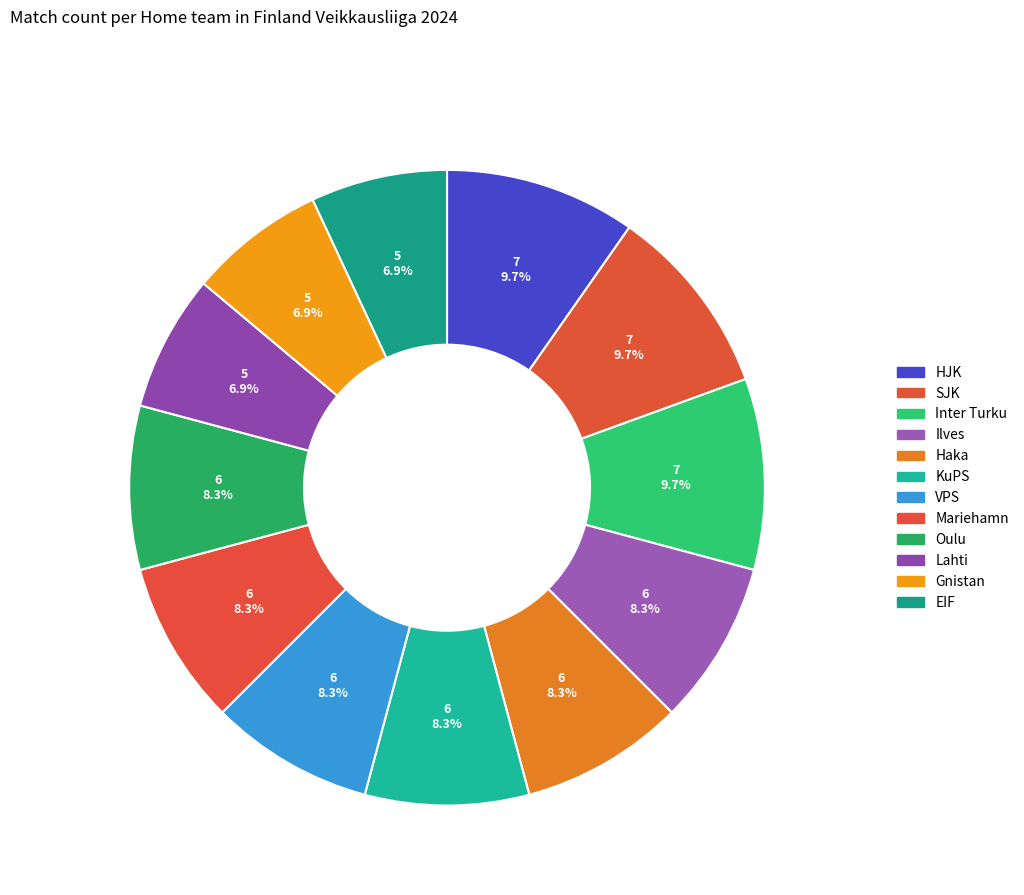

How many slices are in this pie chart?

12